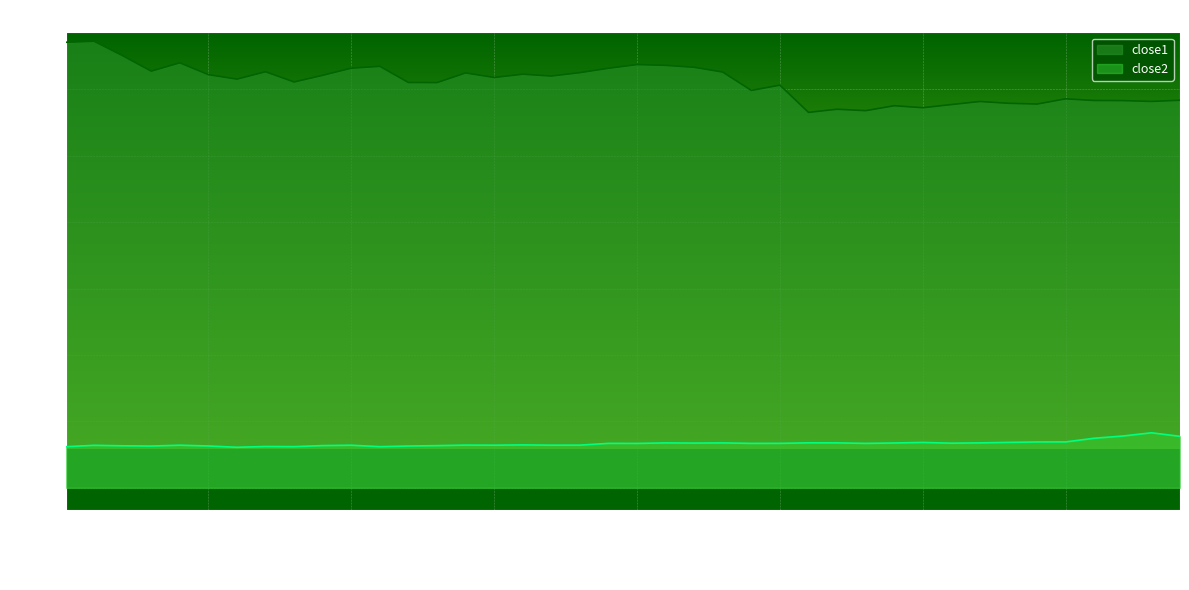

Where is the first local maximum for close1?

2018-03-21